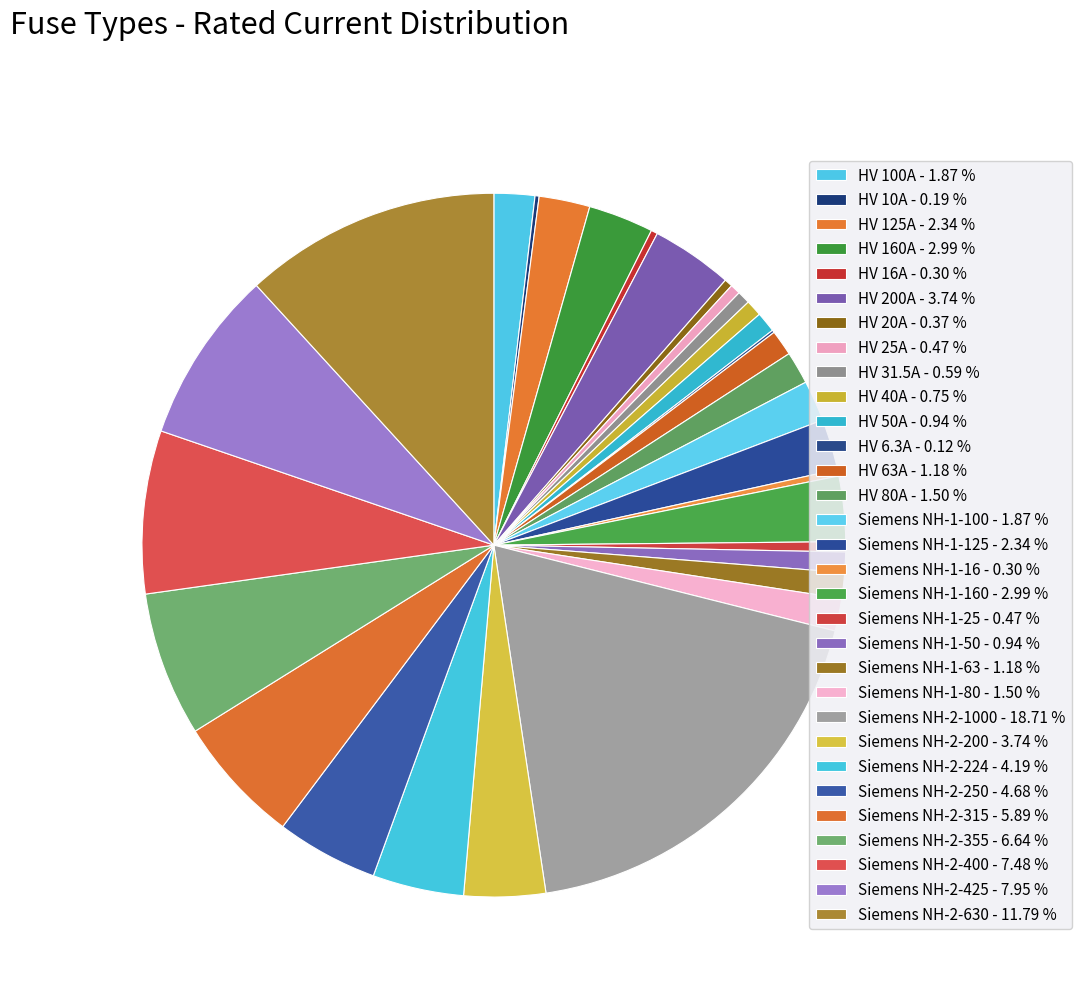

What is the smallest slice in the pie chart?

HV 6.3A